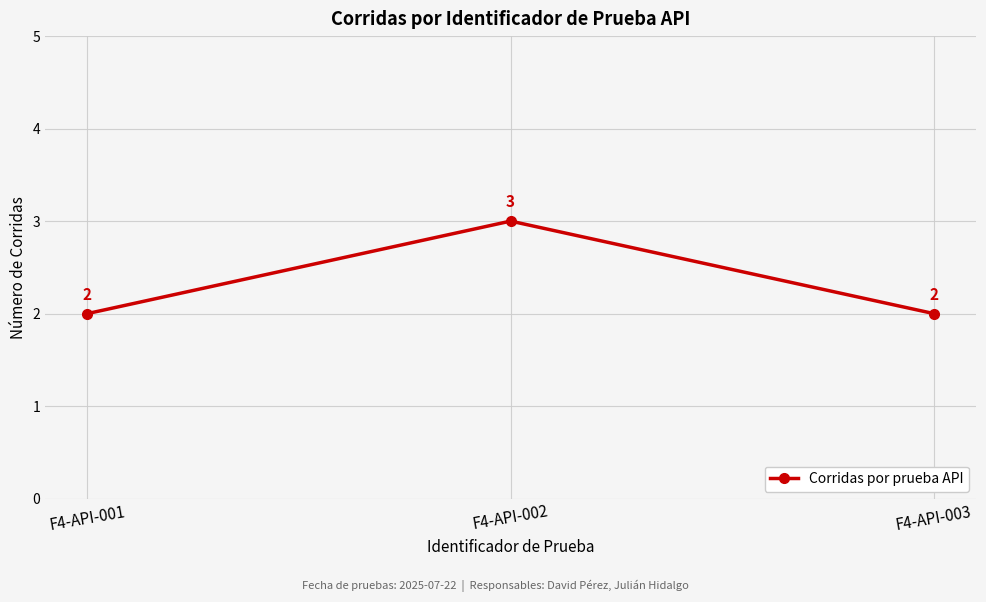

Which label corresponds to the largest value in the chart?

F4-API-002